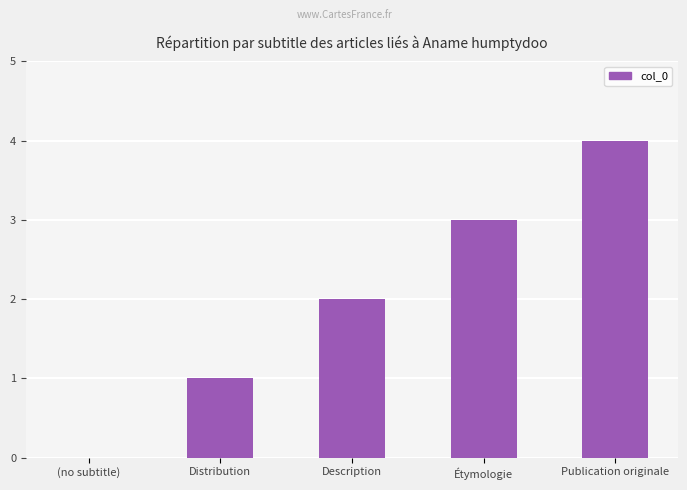

What is the approximate value at Étymologie?

3